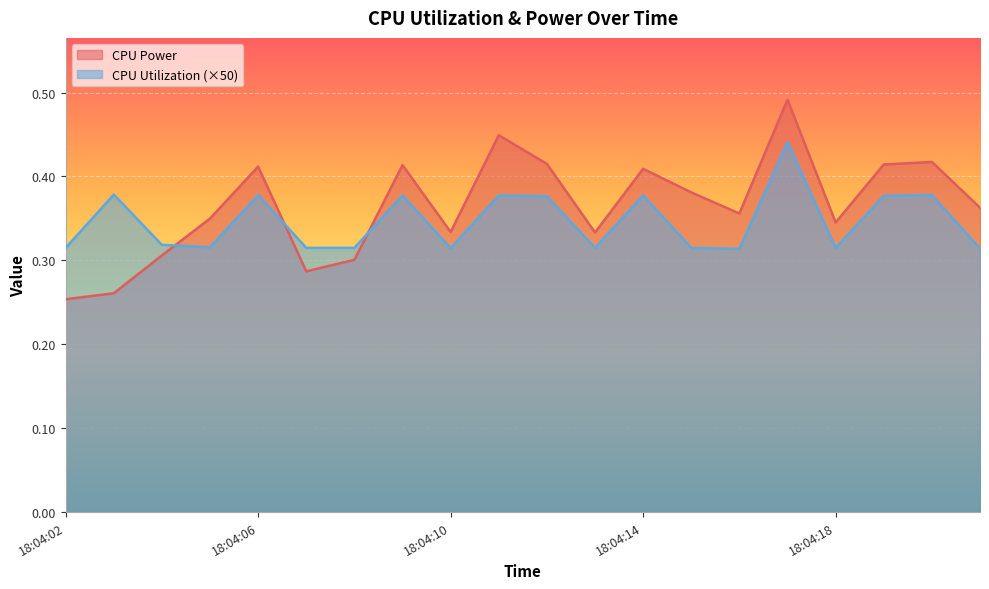

Is the value of CPU Utilization at 18:04:11 greater than the value of CPU Power at 18:04:02?

Yes